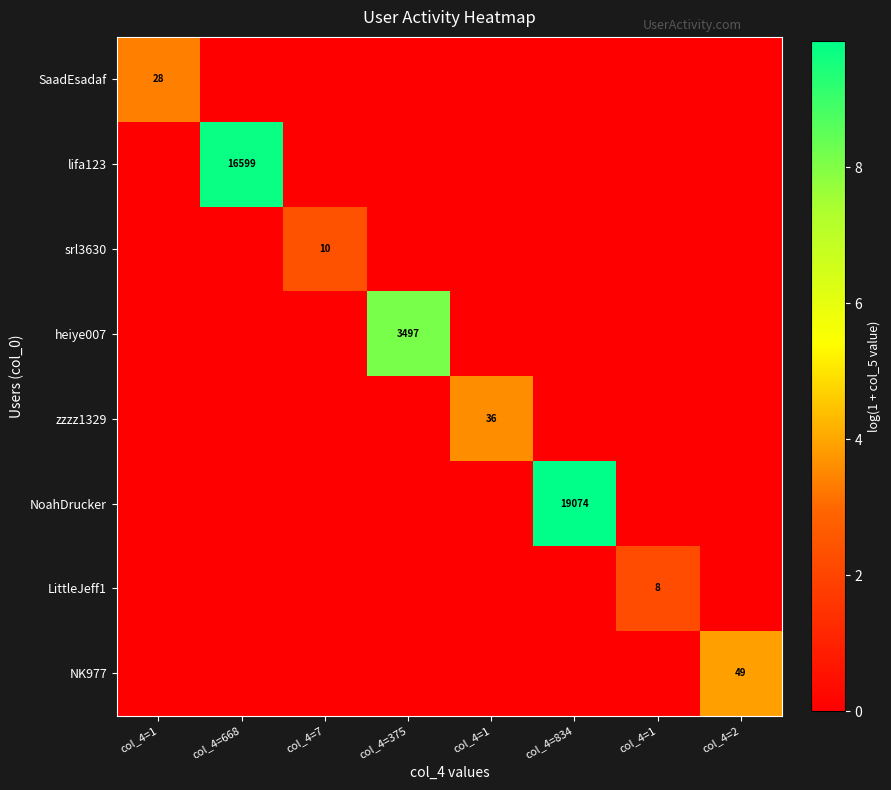

What is the spread (max minus min) of values at col_4=1?

3.4